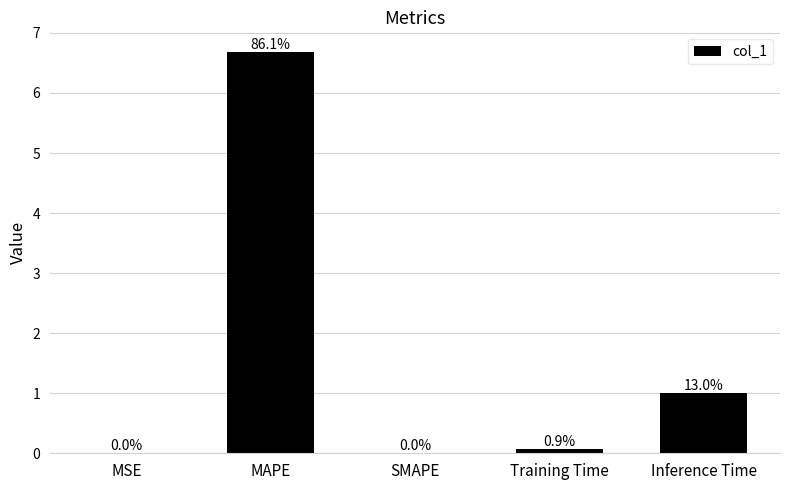

What position from the right is Training Time?

2